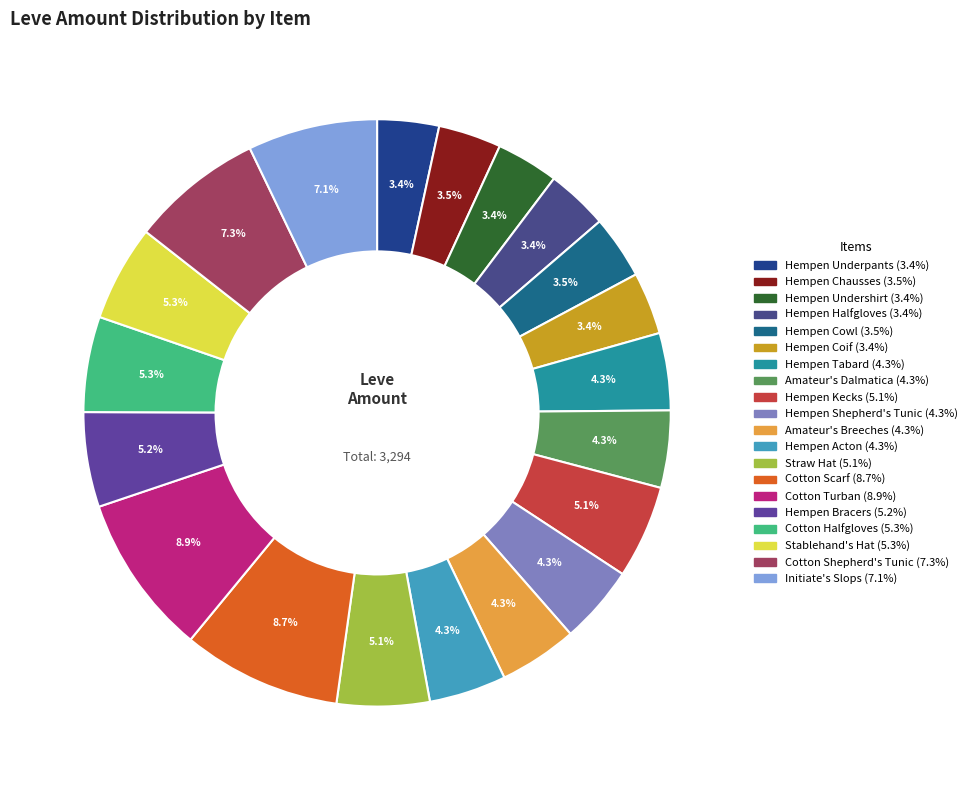

Which has a higher value, Stablehand's Hat or Hempen Cowl?

Stablehand's Hat